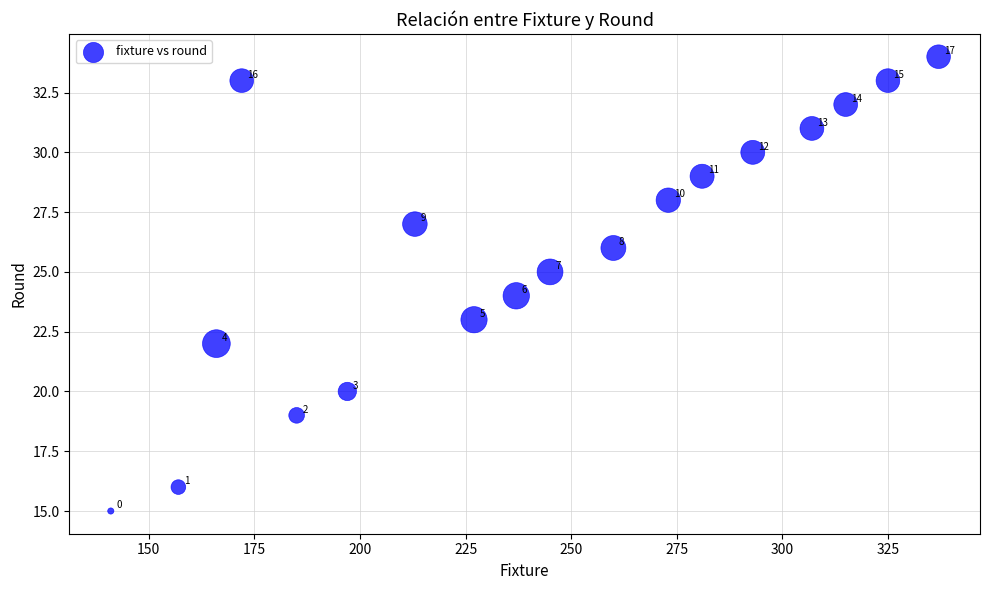

What is the range of Y values (max minus min)?

19